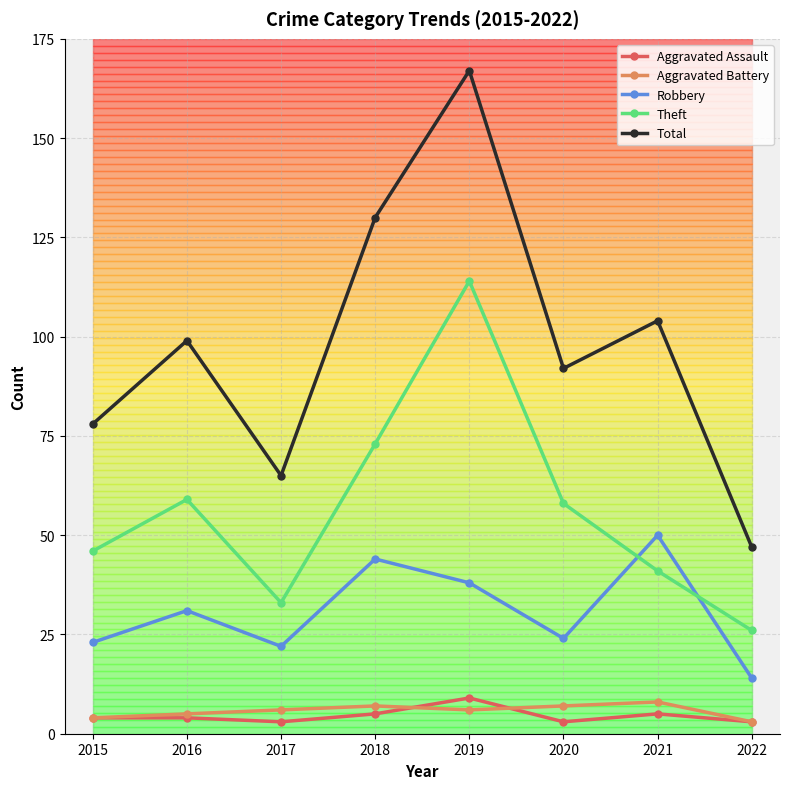

How many values in the Total series are below 99?

4